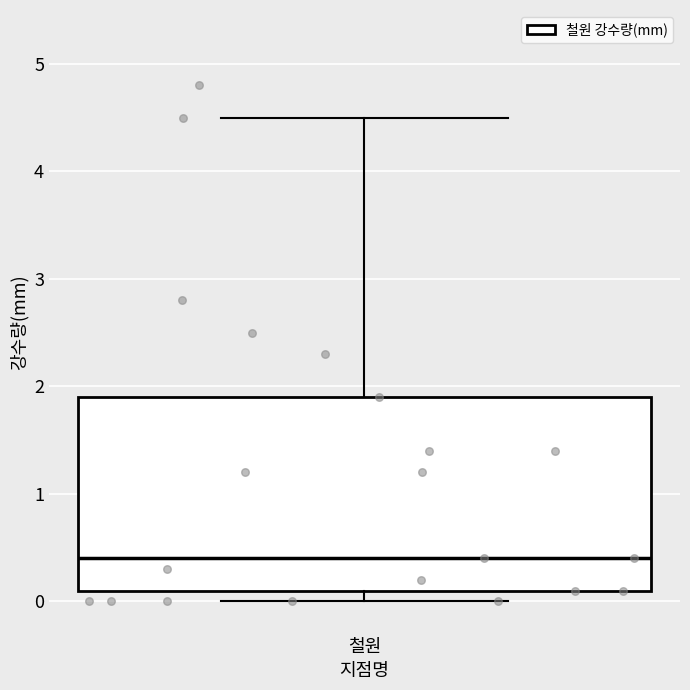

Where is the upper edge of the box for 철원 on the y-axis? The values are not printed on the chart, so give them approximately, as read against the axis.

1.9